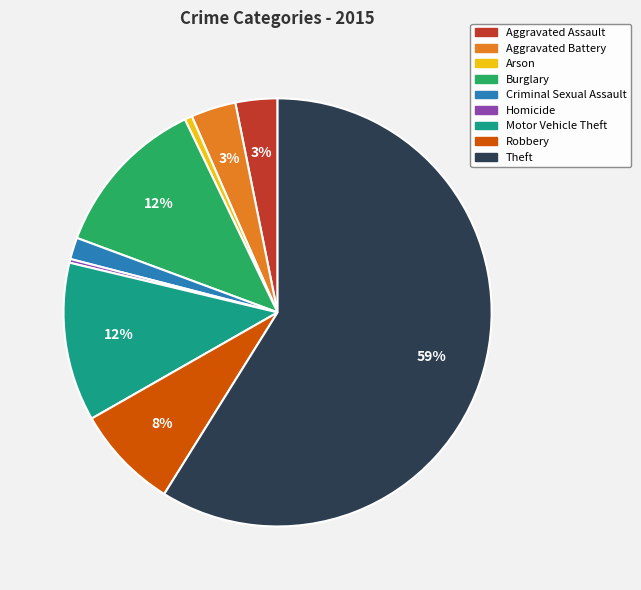

Combined, do Criminal Sexual Assault and Aggravated Assault account for over 50%?

No